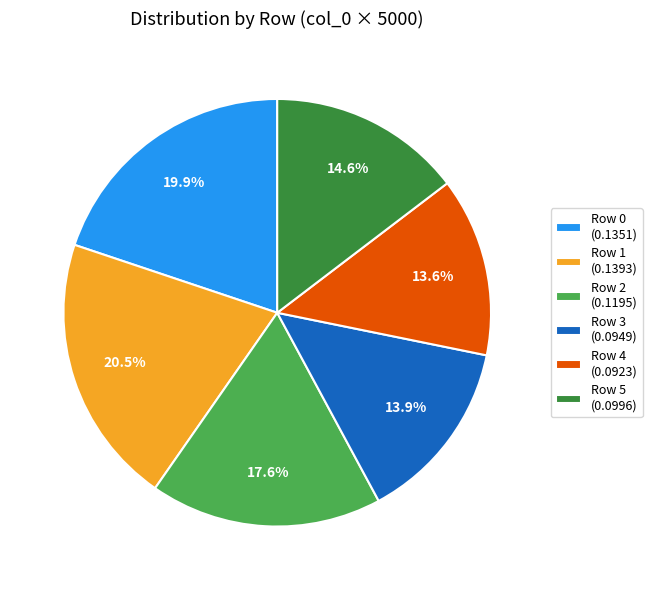

How many segments does this pie chart have?

6